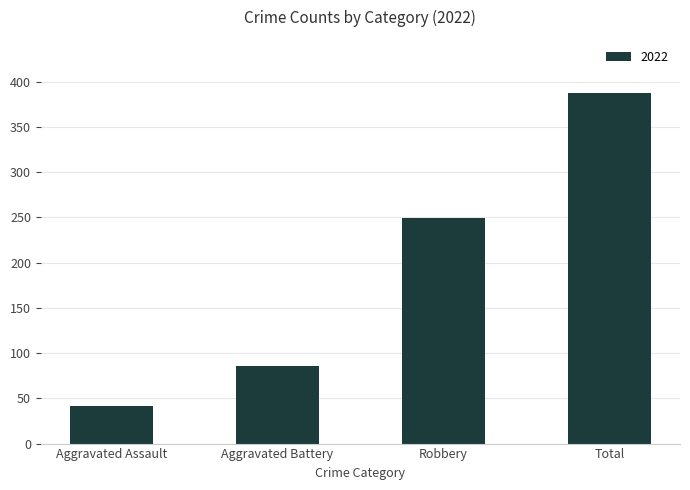

How many data points does each series have?

4